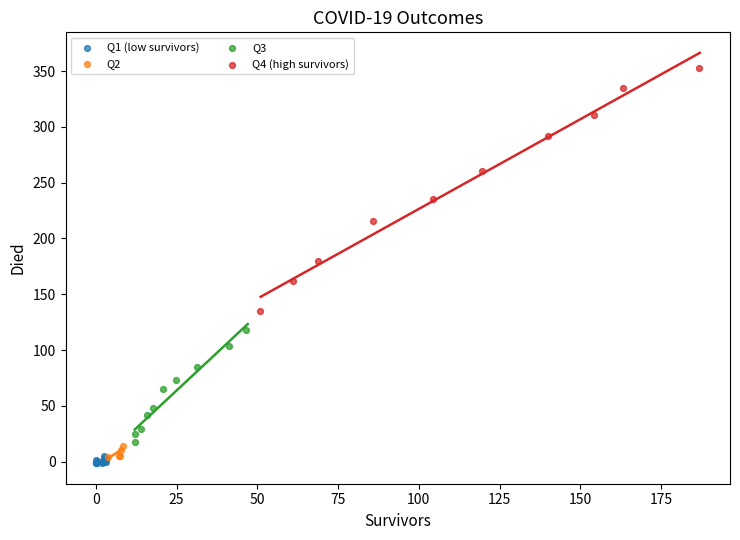

Which series has the widest spread of Y values?

Q4 (high survivors)